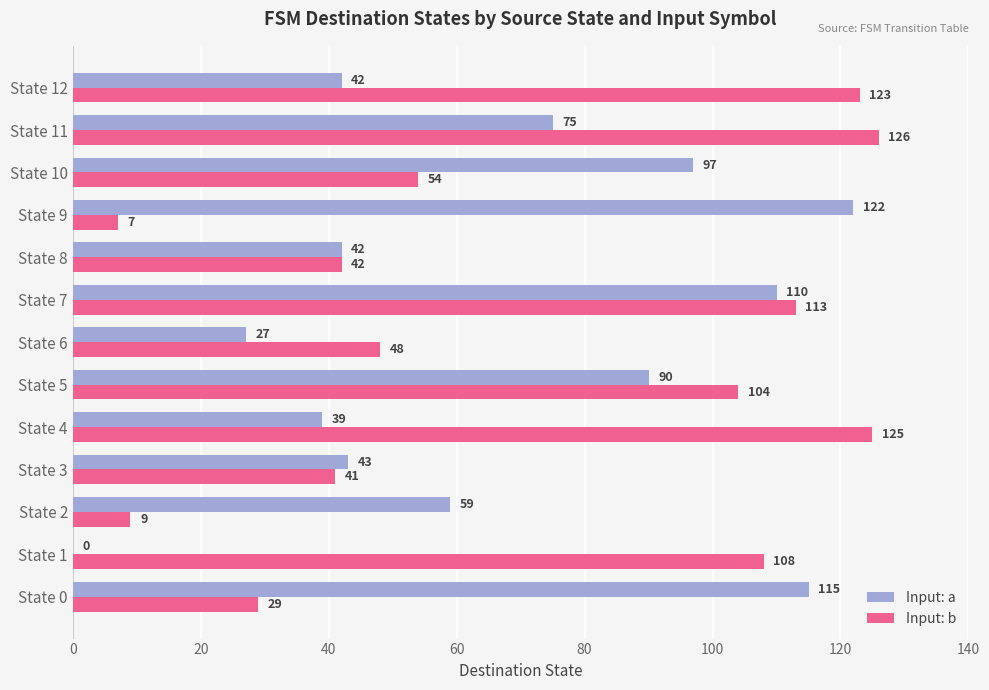

At which label is Input: a closest to 61?

State 2